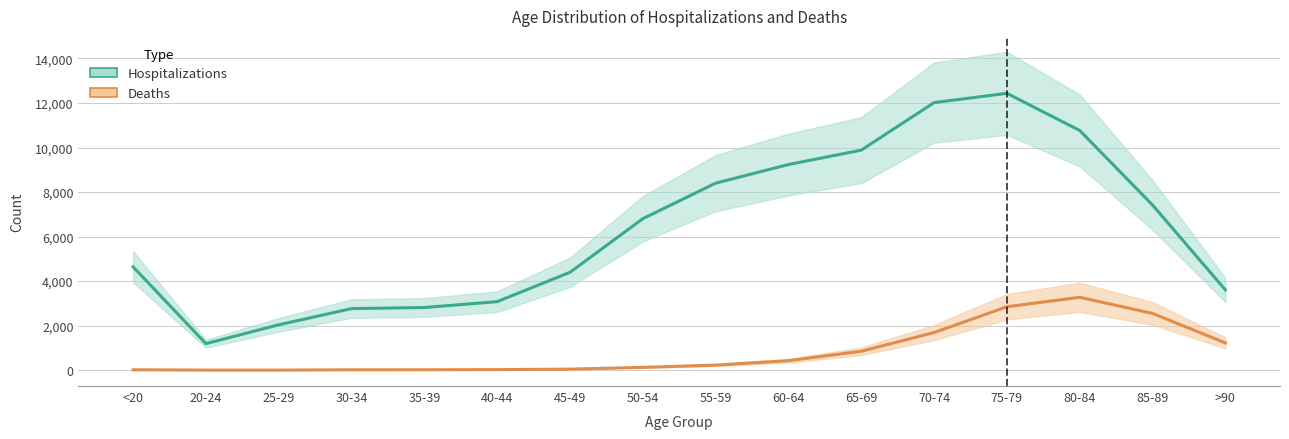

What is the lowest value of the Deaths series?

3